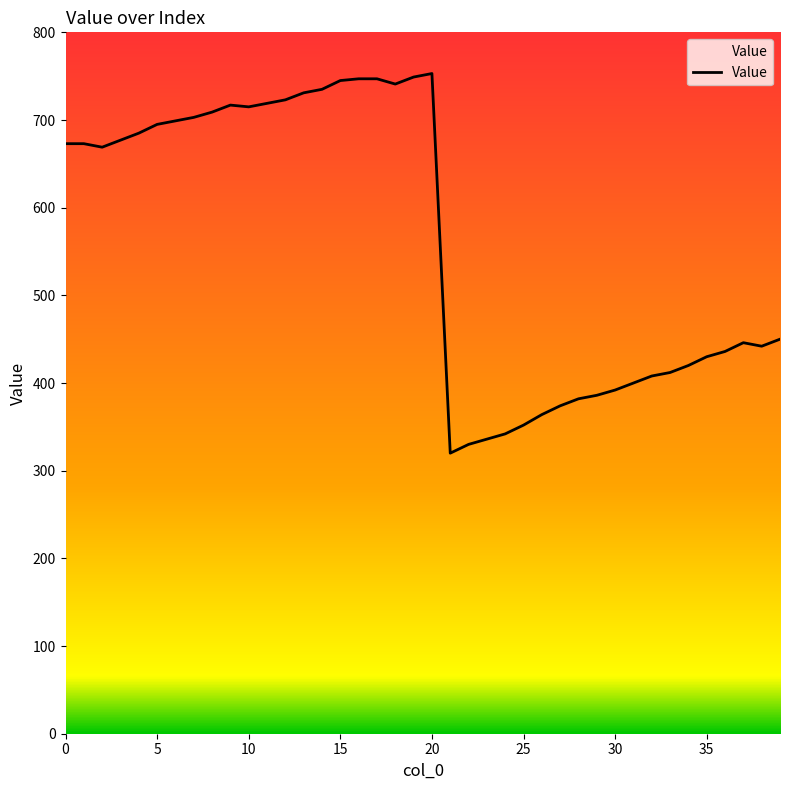

What is the difference between the maximum and minimum values?

433